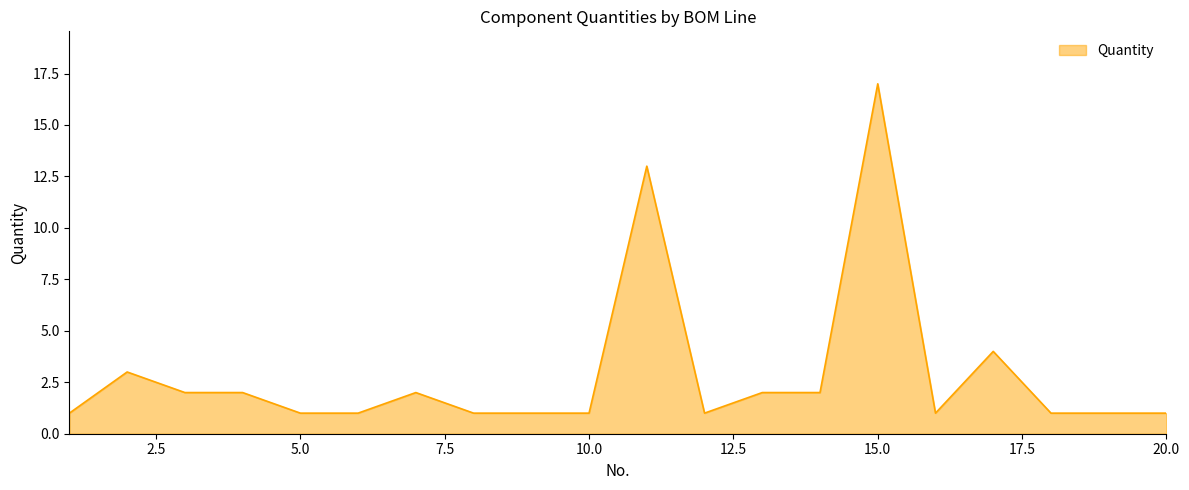

How many lines are shown in the chart?

1